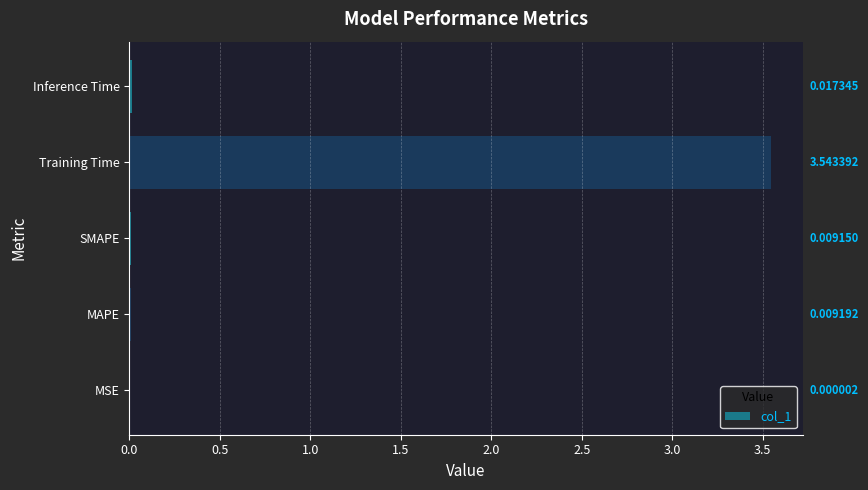

What is the sum of all values?

3.6